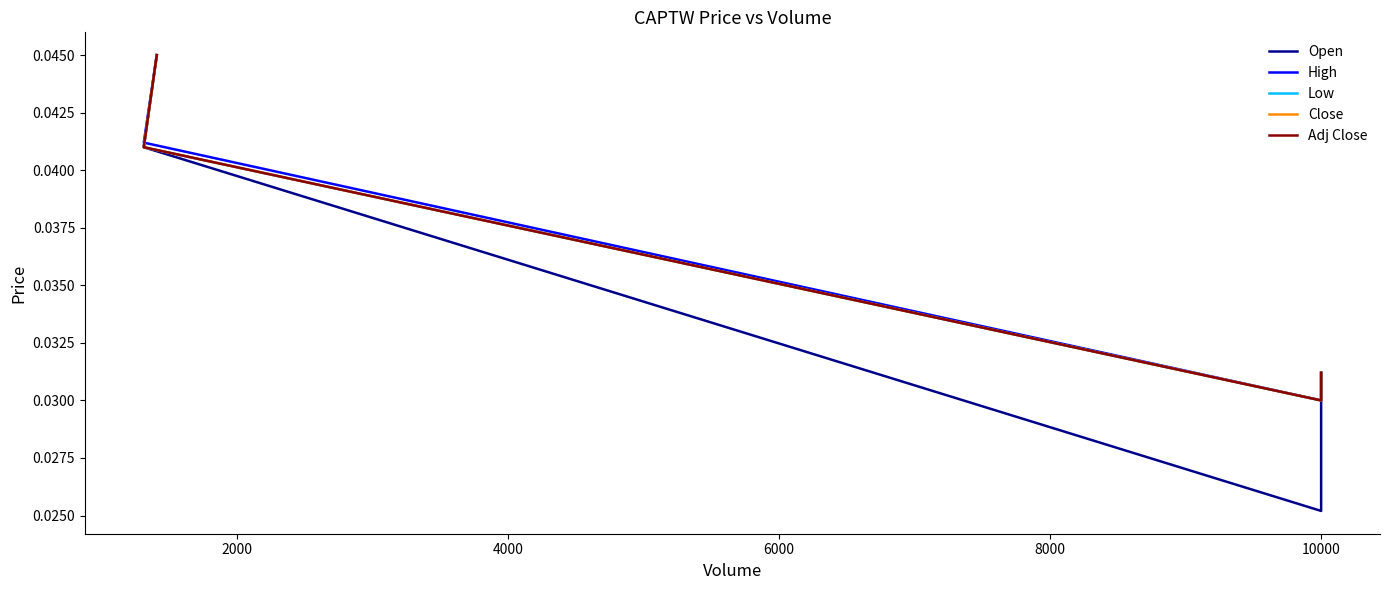

In Adj Close, how many points are lower than both neighbors (excluding endpoints)?

1